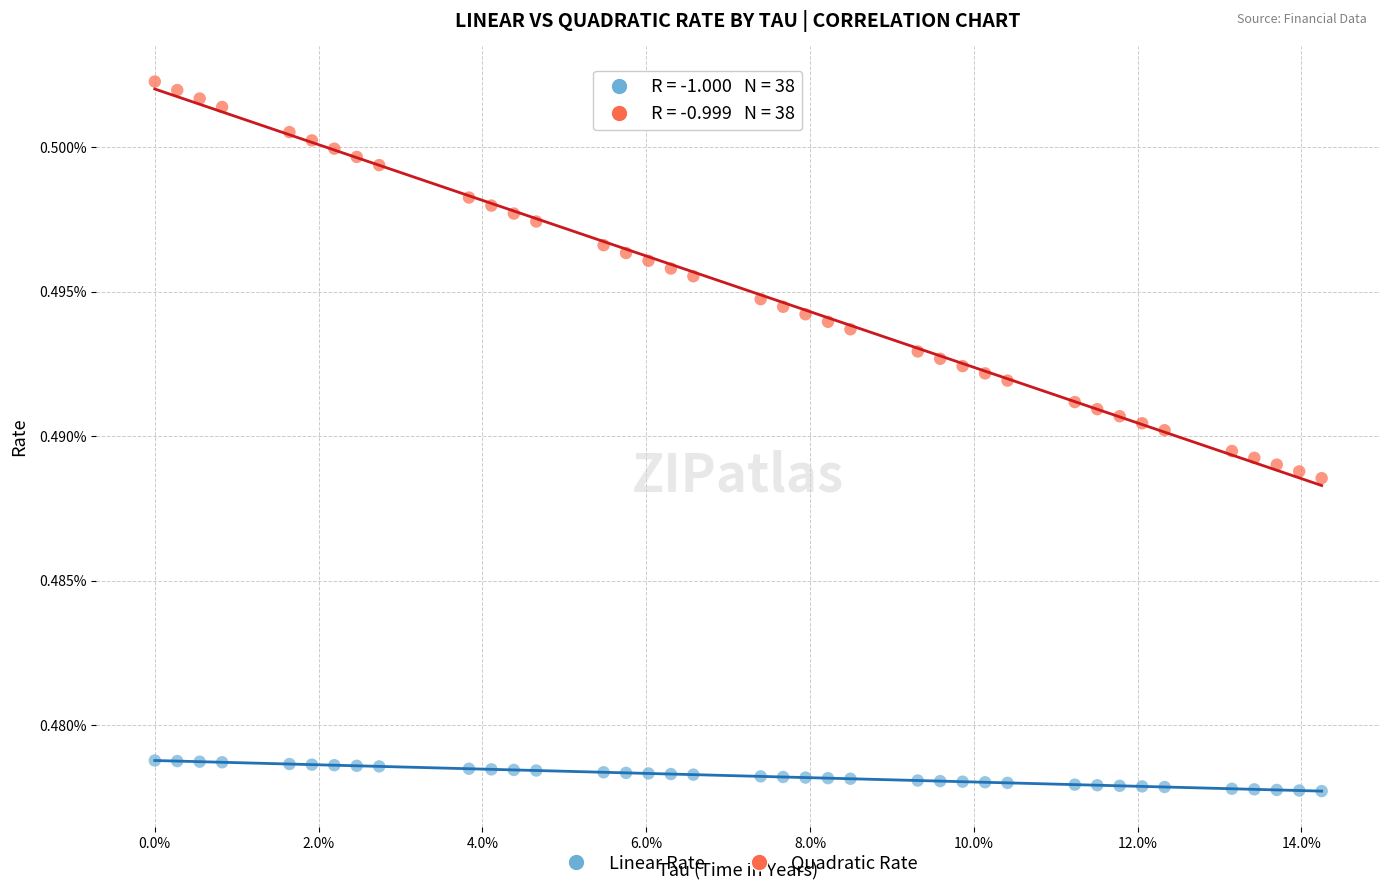

Which series contains the lowest Y value?

Linear Rate